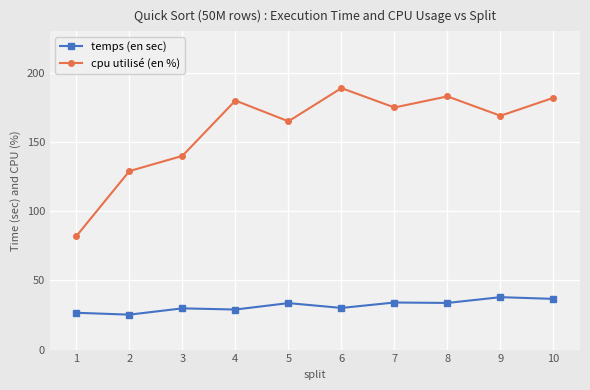

How many categories are shown in the chart?

10